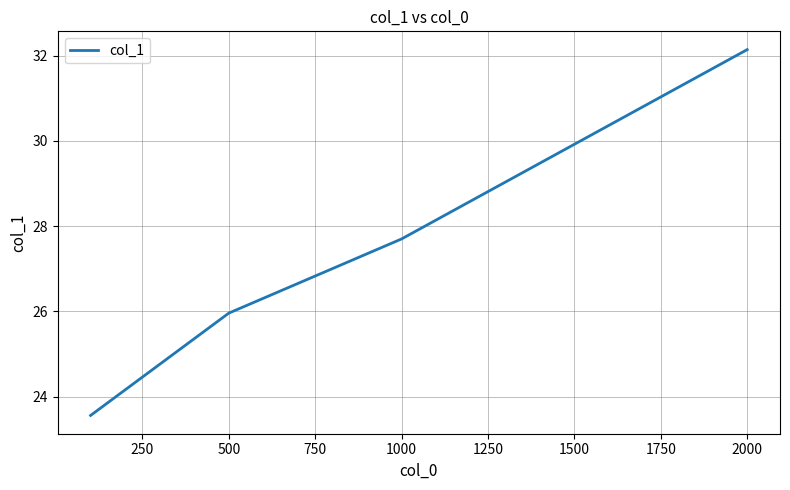

What is the difference between the maximum and minimum values?

8.6